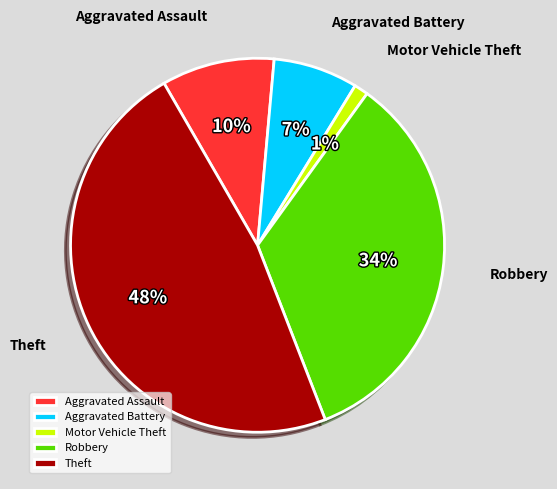

Combined, do Robbery and Aggravated Battery account for over 50%?

No